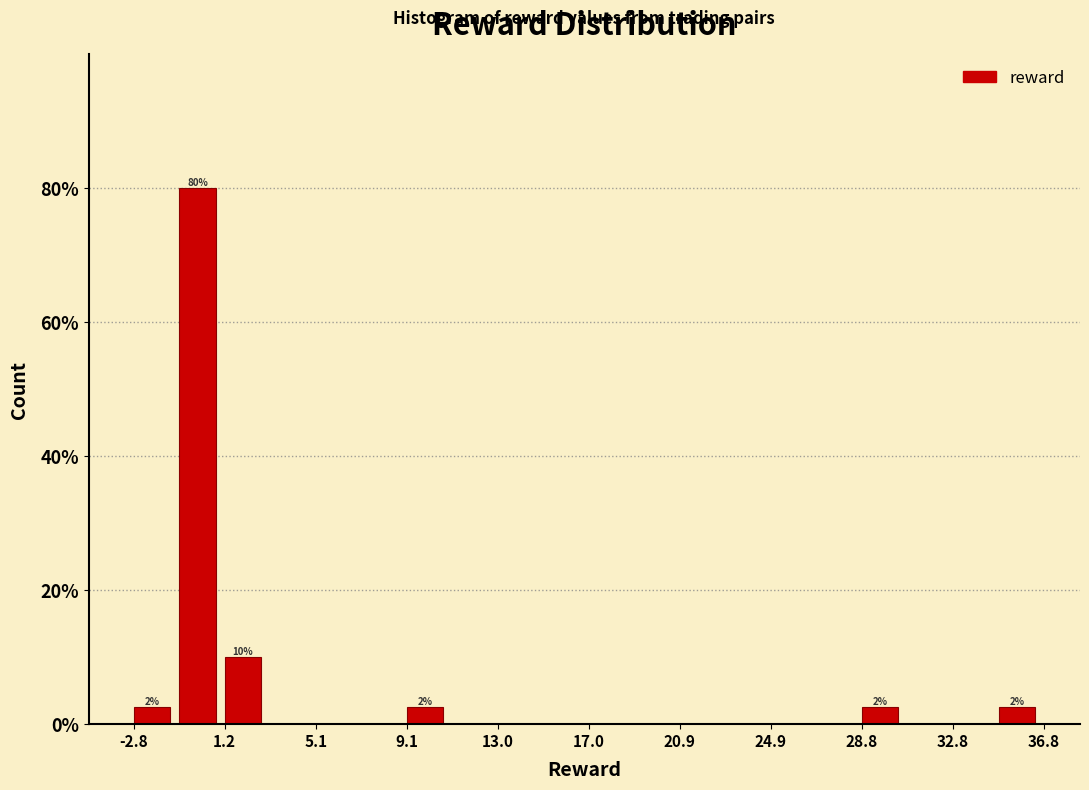

Read against the x-axis, roughly where is the centre of the tallest bar?

0.0